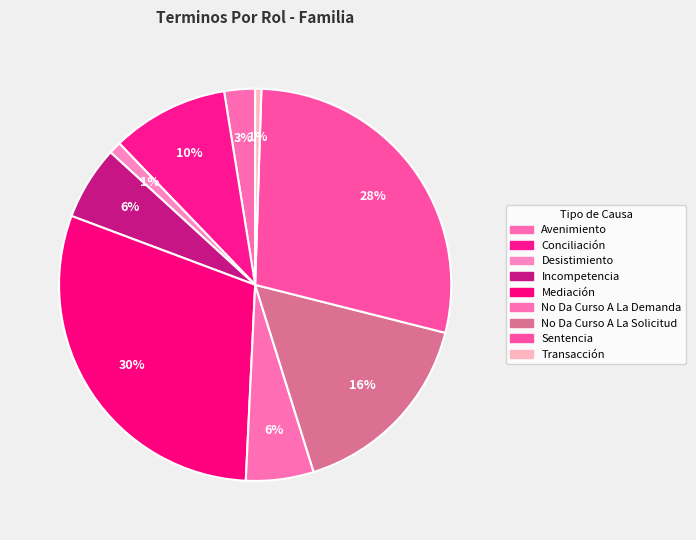

To the nearest percent, what is the difference between the Conciliación and No Da Curso A La Solicitud slice percentages?

7%